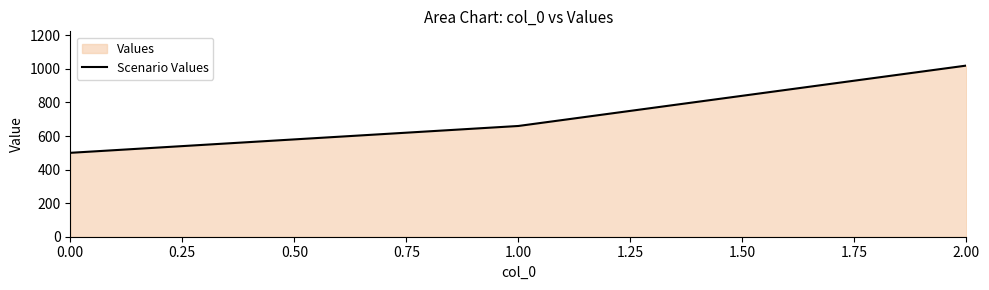

Reading right to left, what are all the values shown in this chart?

1020	660	500